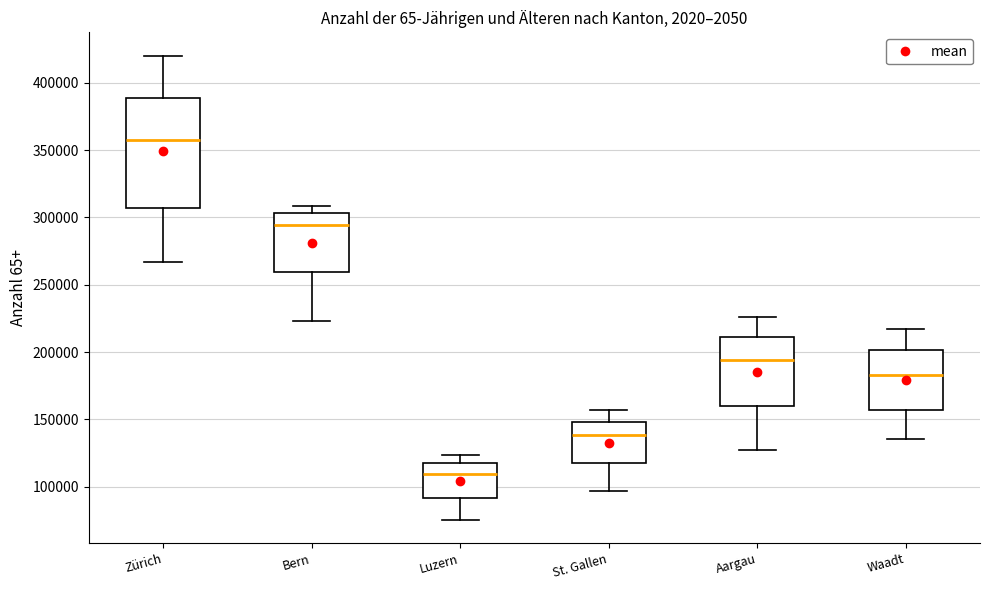

Where does the median line of the box for Bern sit on the y-axis? The values are not printed on the chart, so give them approximately, as read against the axis.

295000